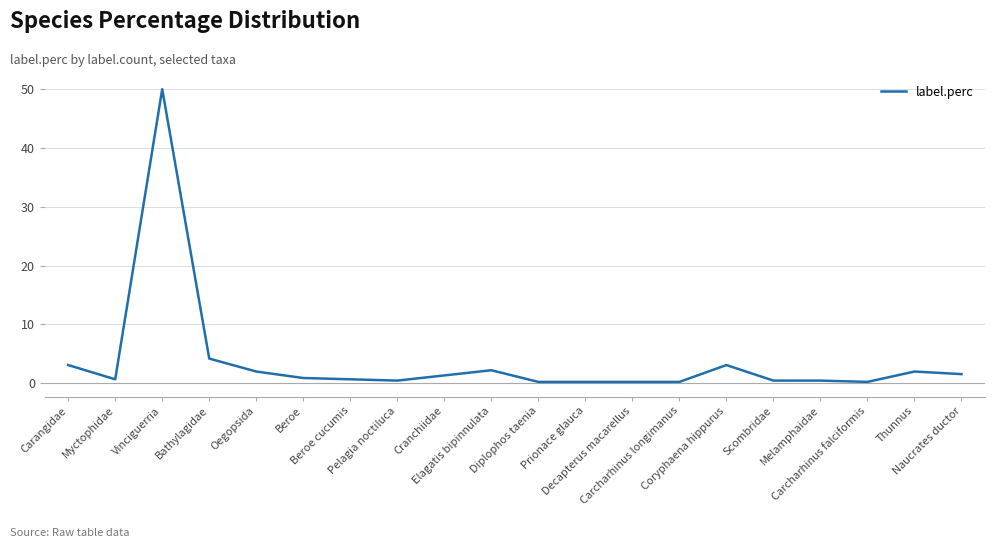

What is the change in value from Pelagia noctiluca to Carcharhinus falciformis?

-0.2